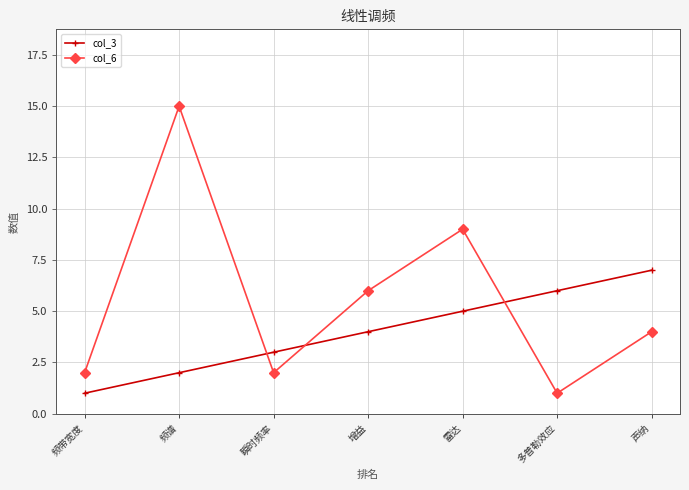

How many intersections are there between col_3 and col_6?

3